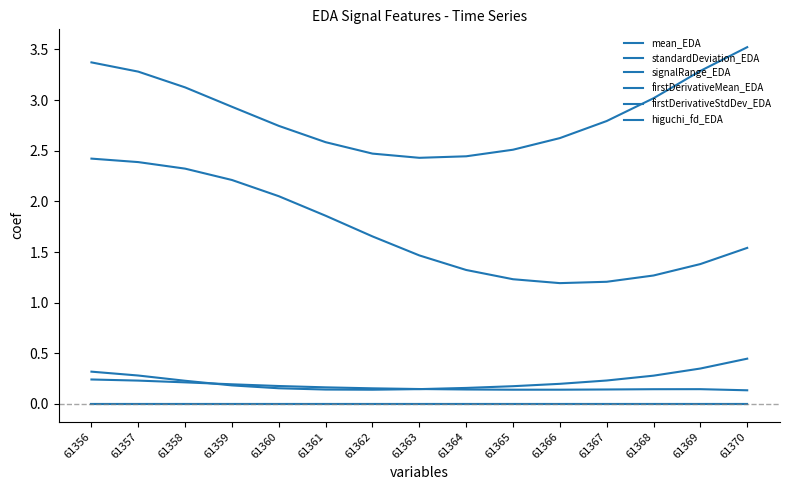

Which category has the lowest value in the signalRange_EDA series?

61363